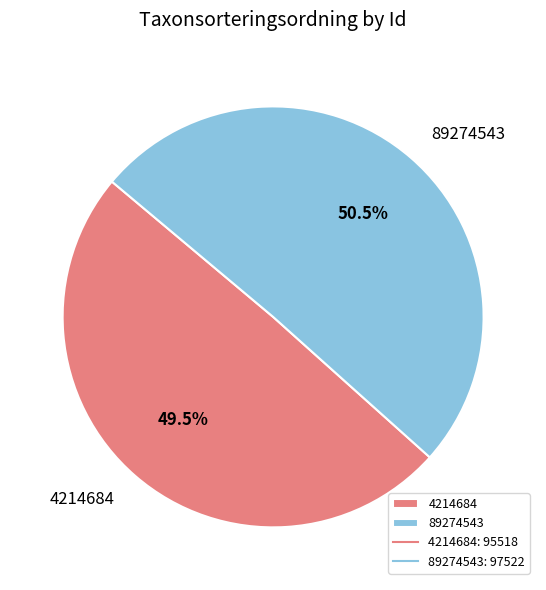

Is 4214684 the majority of the pie?

No